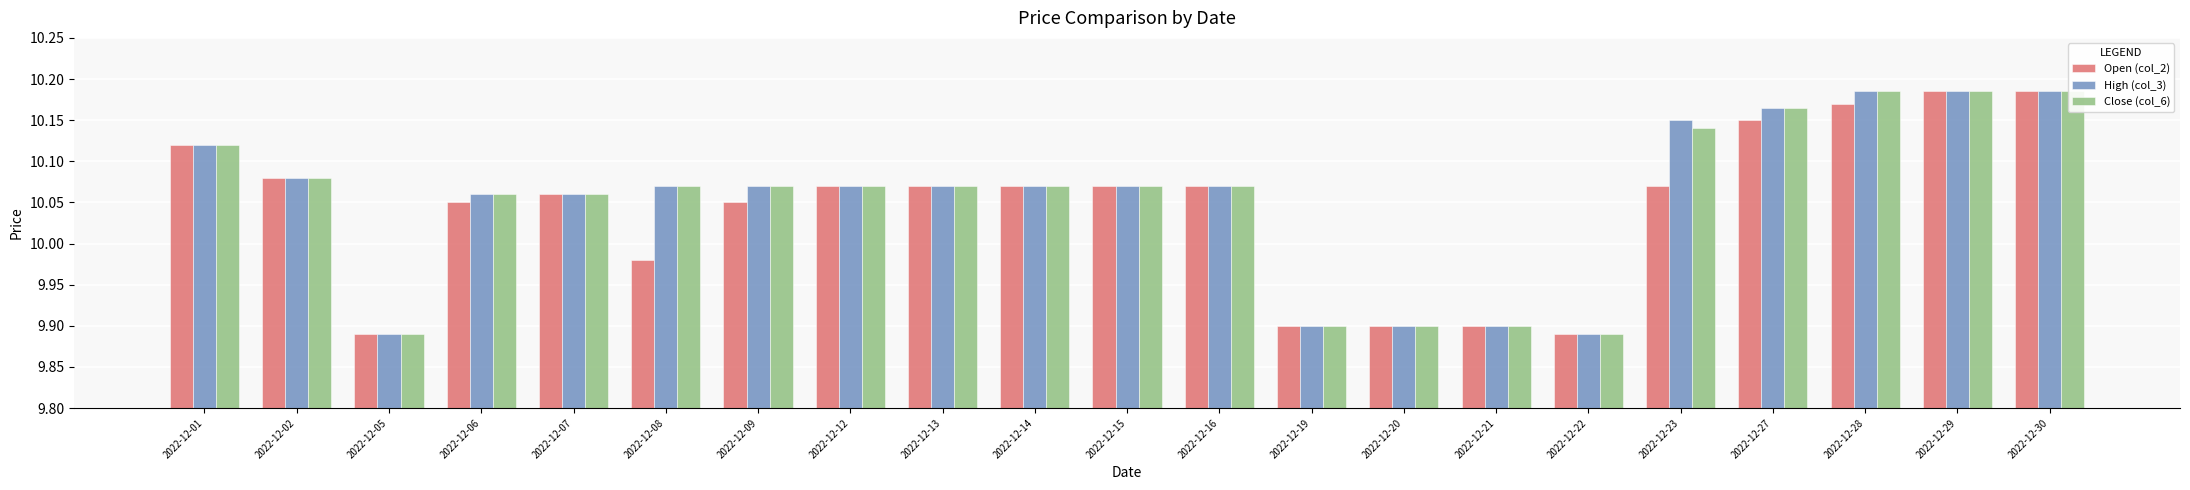

At which category does the chart reach its minimum across all series?

2022-12-05